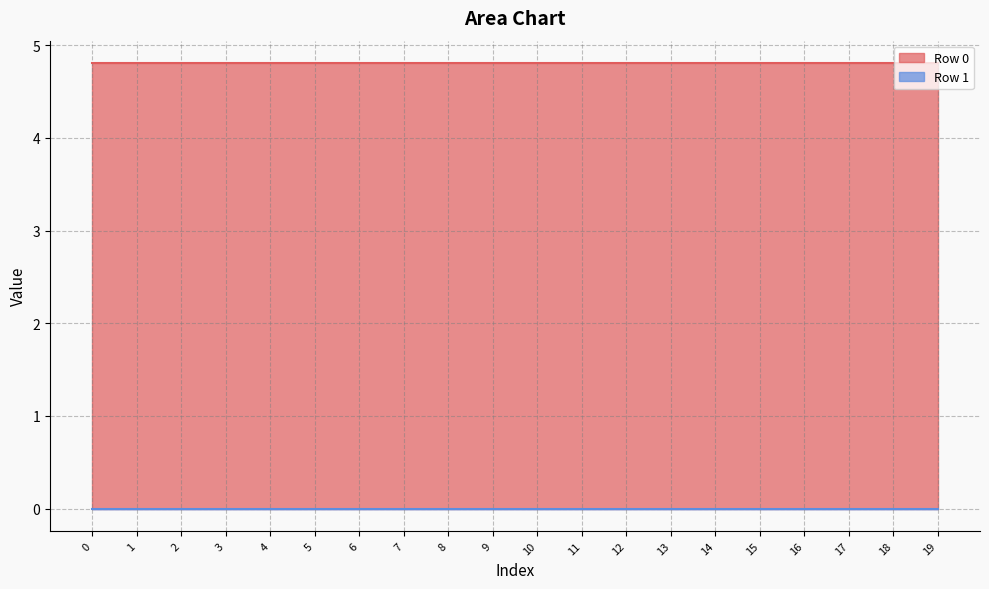

True or false: Row 0 has more than 1 points higher than both neighbors.

False